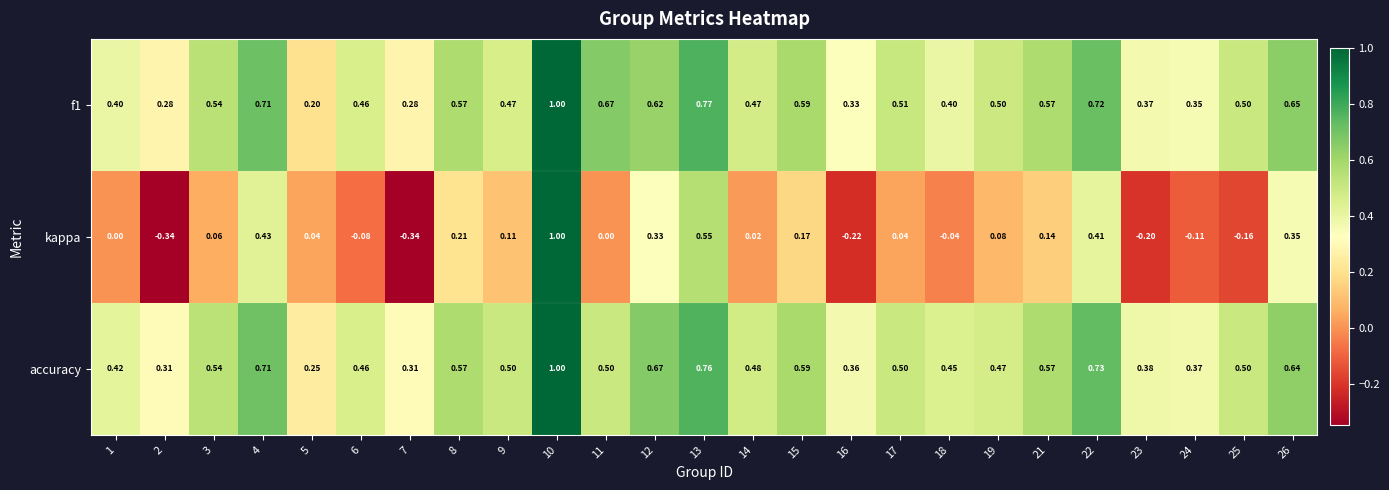

How many data points in kappa are less than 0?

8